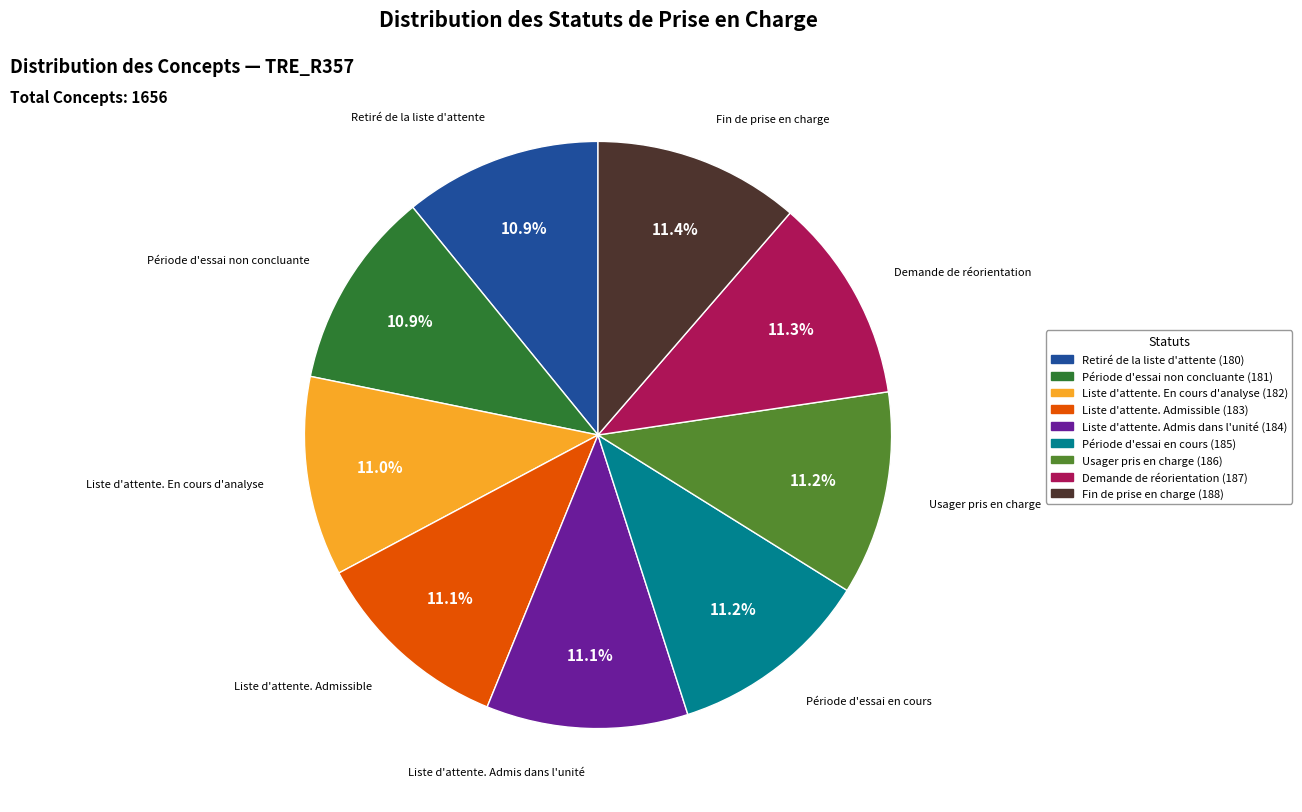

The Liste d'attente. Admissible slice represents 23% of the pie. True or false?

False